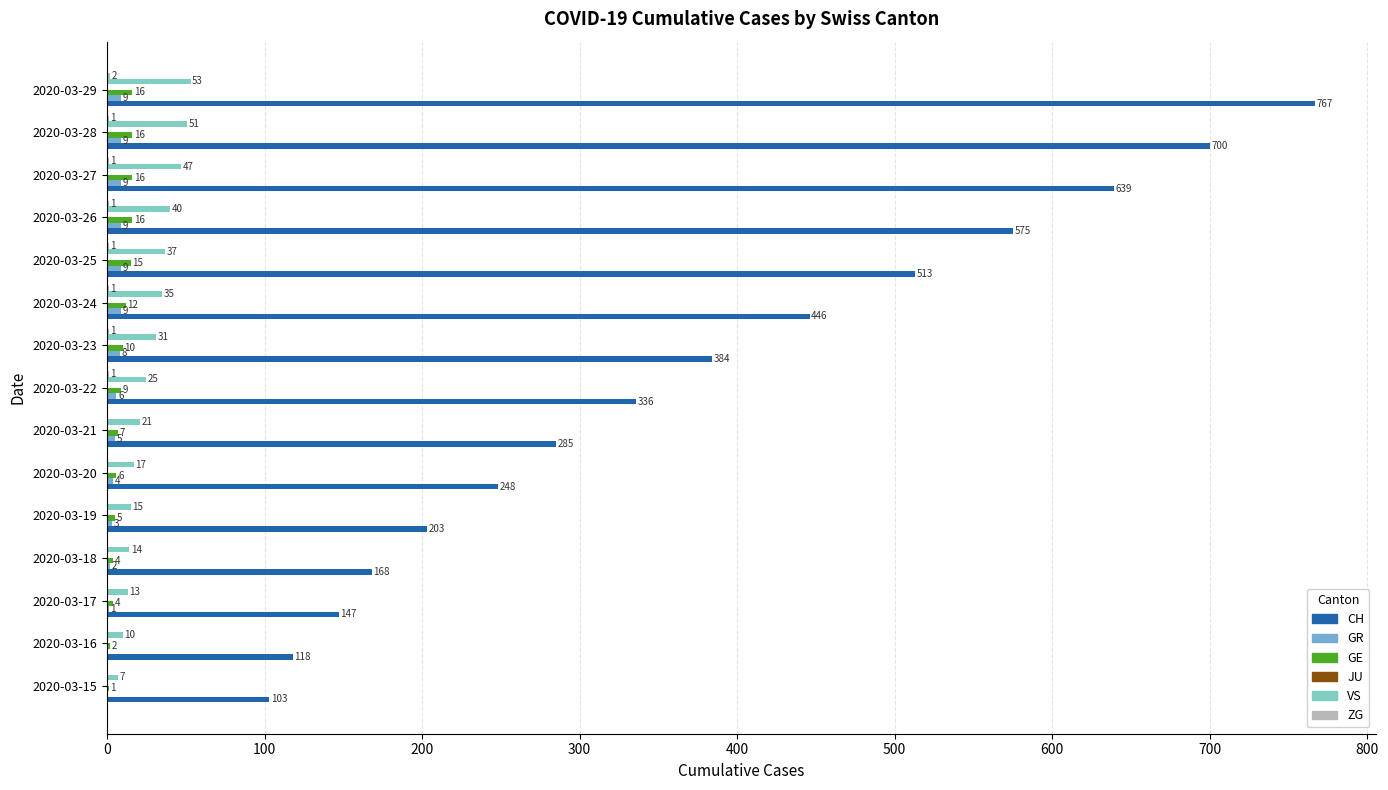

Count the number of categories in the chart.

15